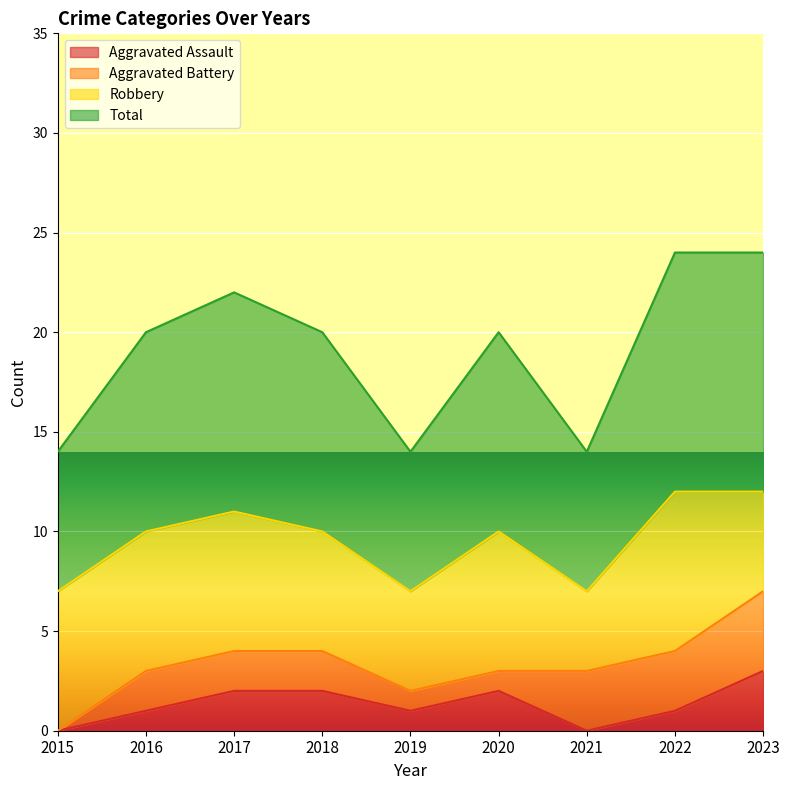

Is it true that Total equals 7 at 2021?

True